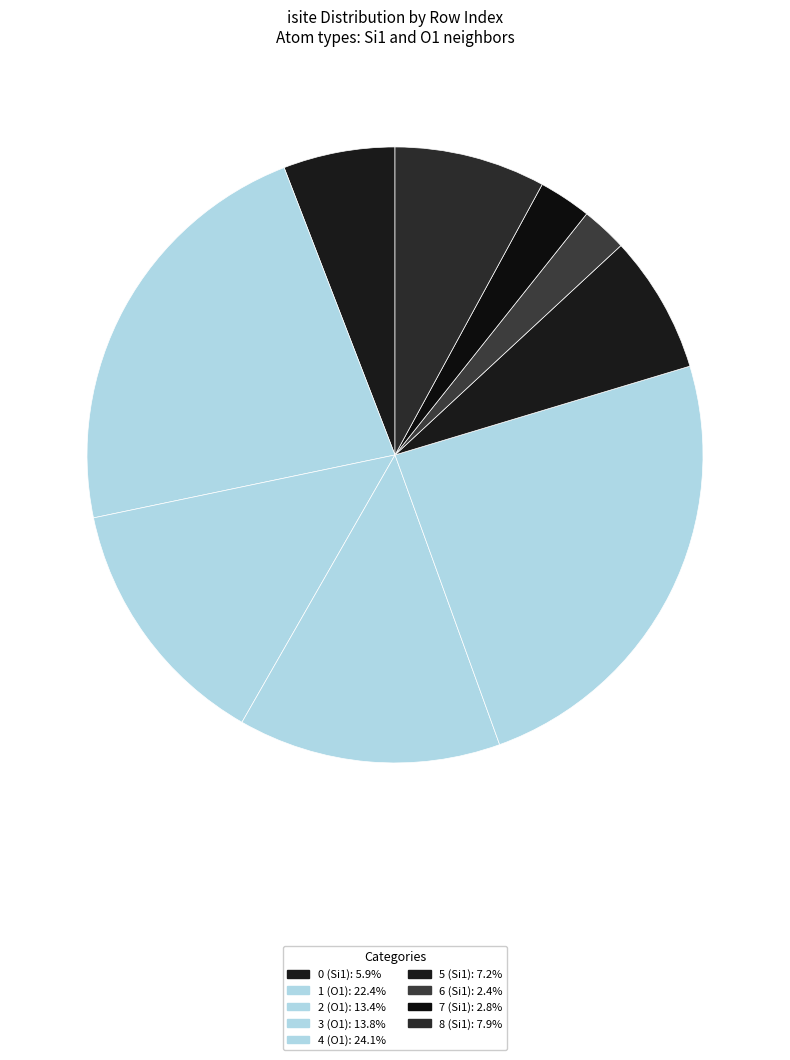

To the nearest percent, what portion does 1 represent?

22%